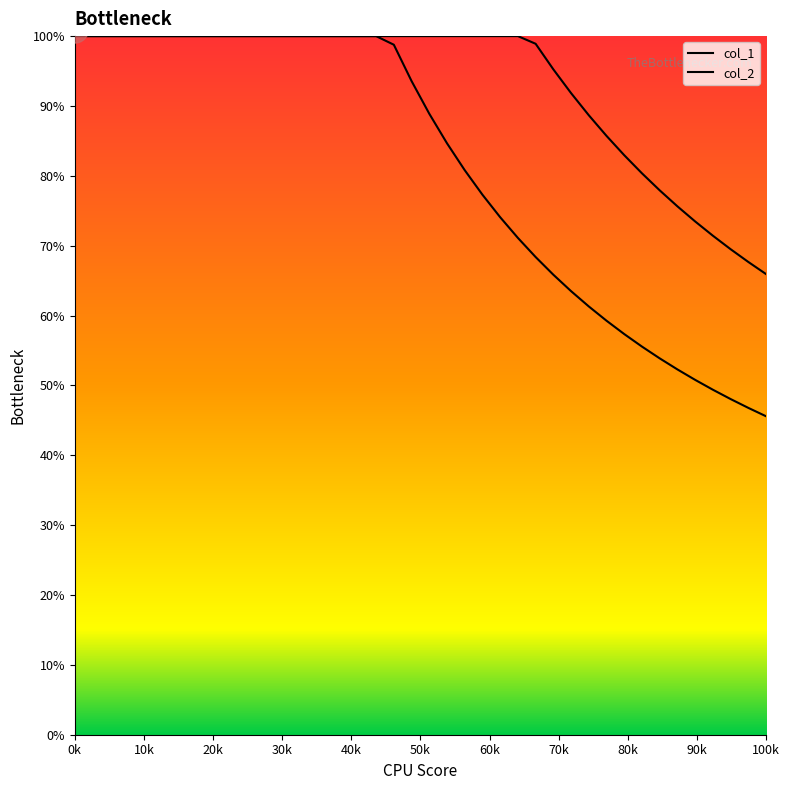

True or false: col_1 has more than 0 interior local peaks.

False